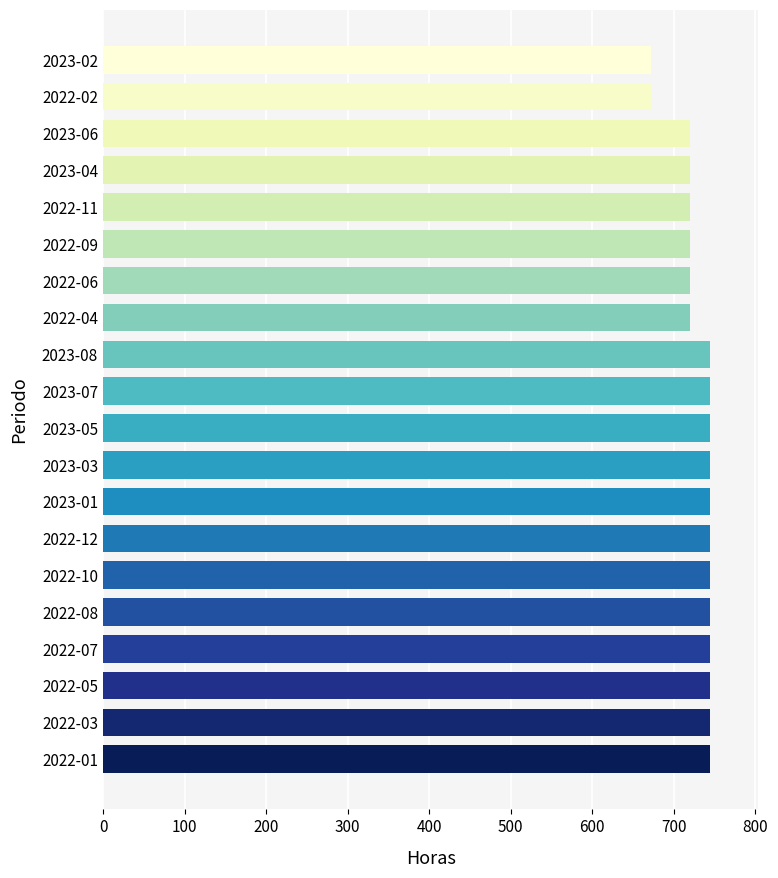

What is the maximum value shown in the chart?

744